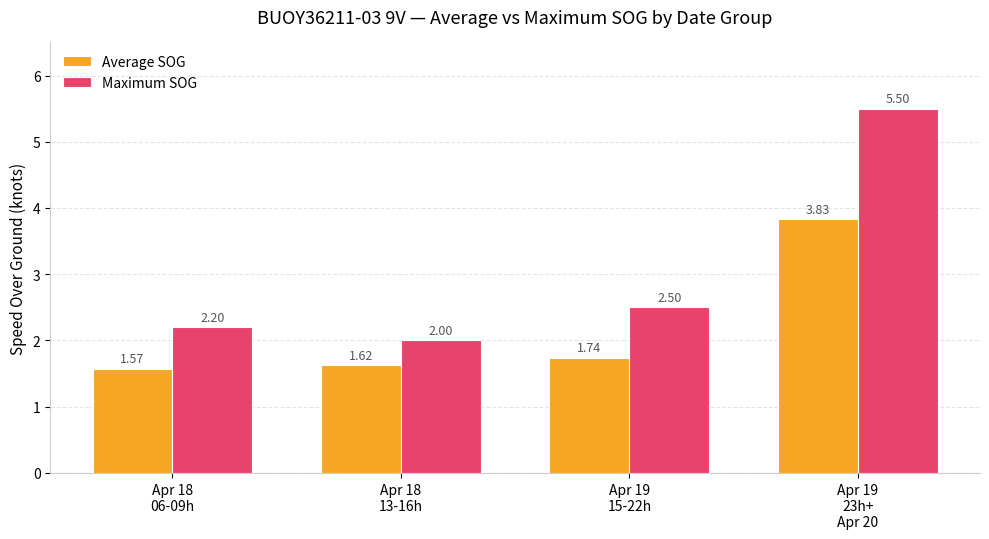

At which category is the sum across all series the highest?

Apr 19
23h+
Apr 20